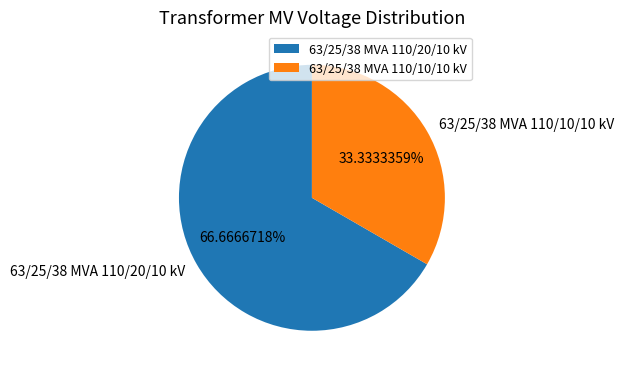

Approximately how many times larger is the value at 63/25/38 MVA 110/10/10 kV compared to 63/25/38 MVA 110/20/10 kV?

0.5